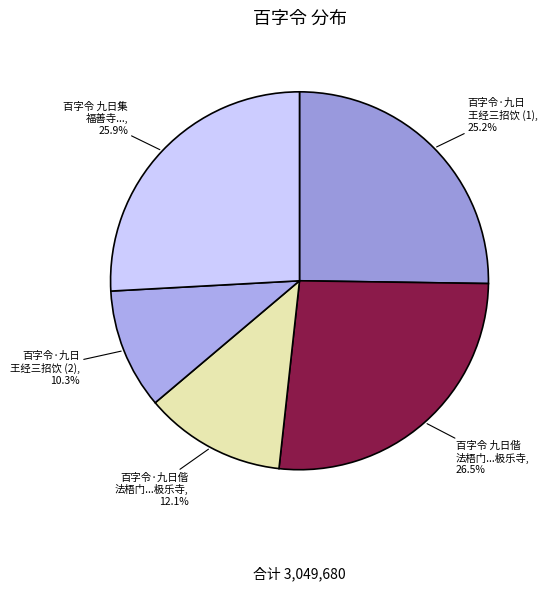

Which has a higher value, 百字令·九日 王经三招饮 (1) or 百字令·九日偕 法梧门...极乐寺?

百字令·九日 王经三招饮 (1)